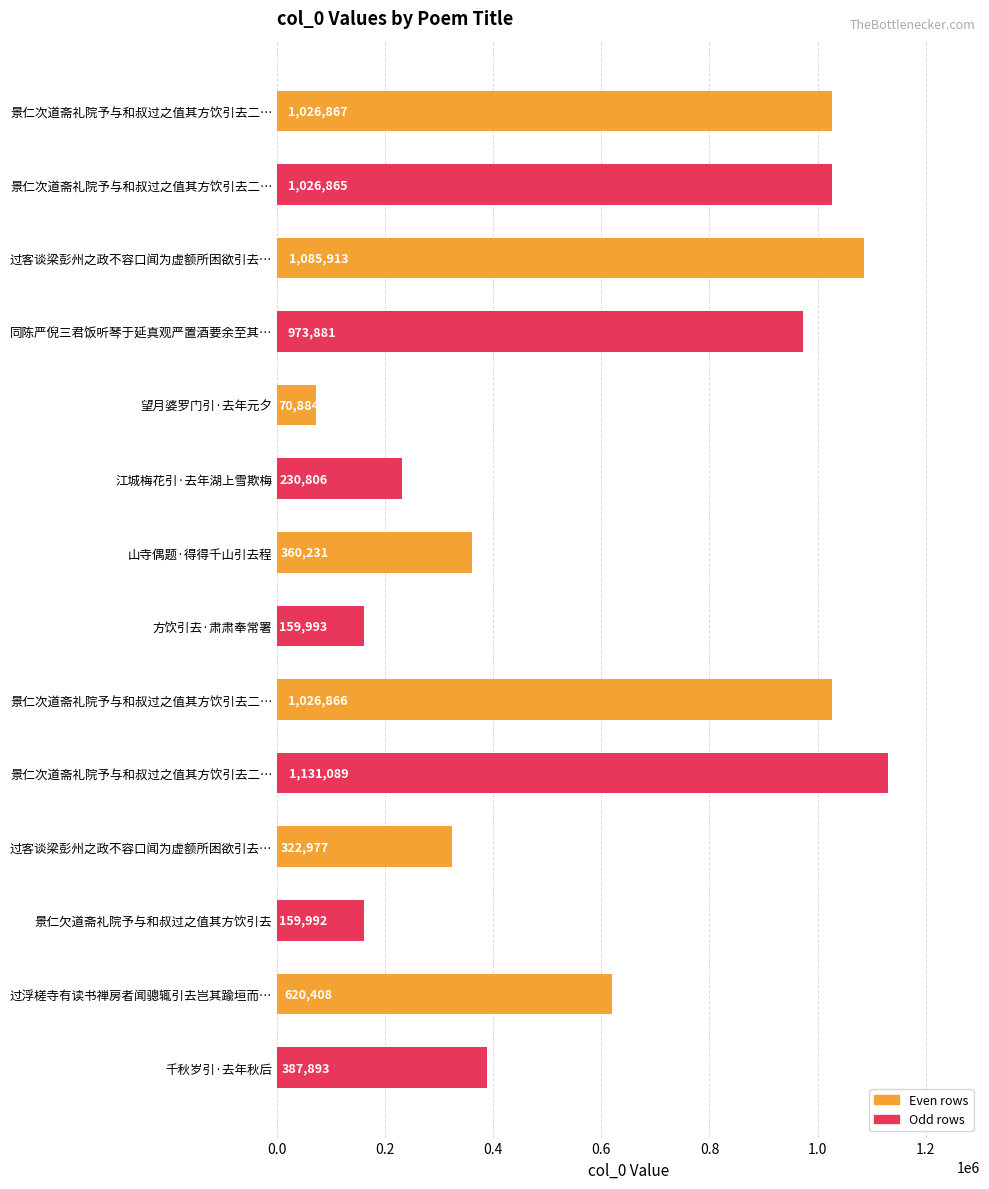

Does the chart contain stacked bars?

No